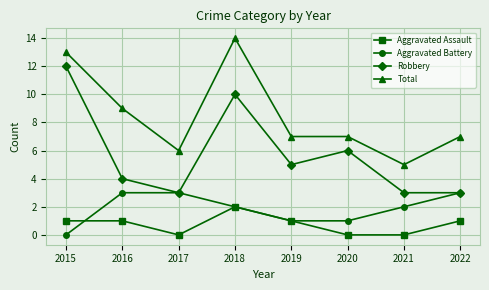

After their last crossing, which series has the higher values: Aggravated Battery or Aggravated Assault?

Aggravated Battery